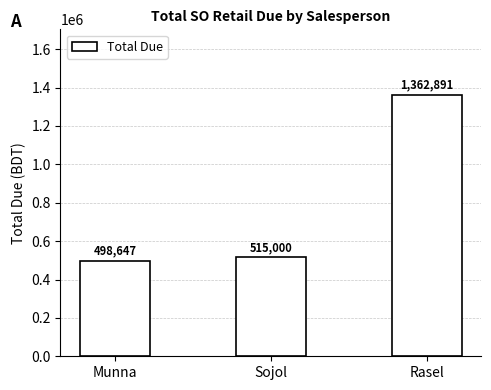

What is the difference between the values at Sojol and Munna?

16353